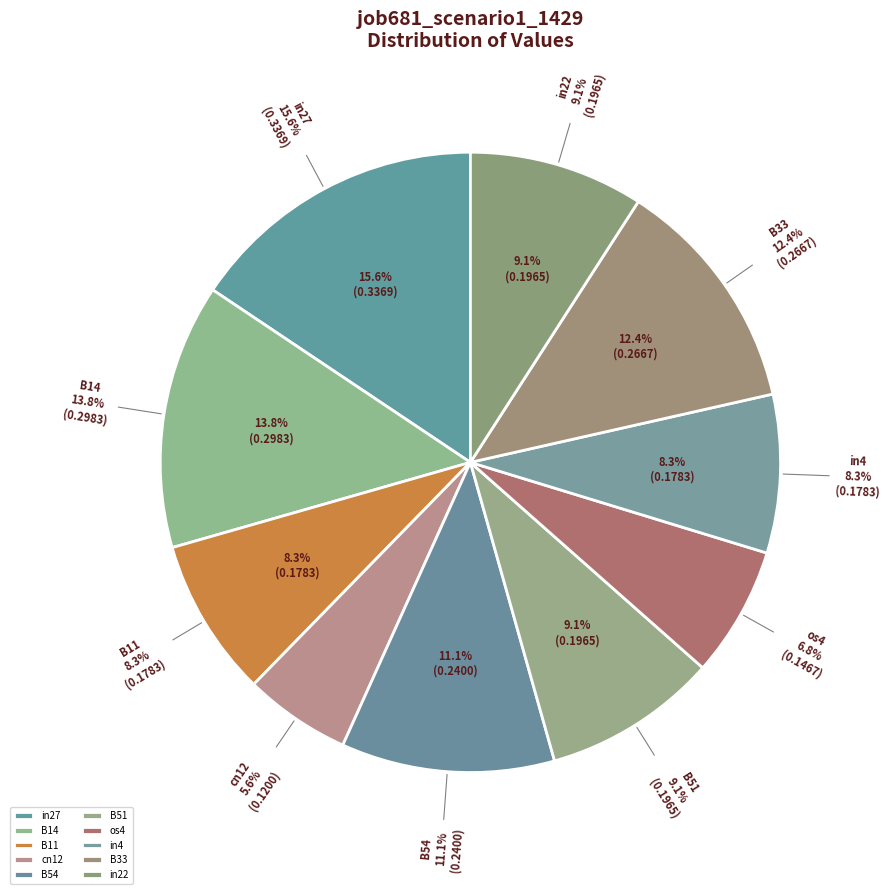

True or false: B54 accounts for 11% of the total.

True